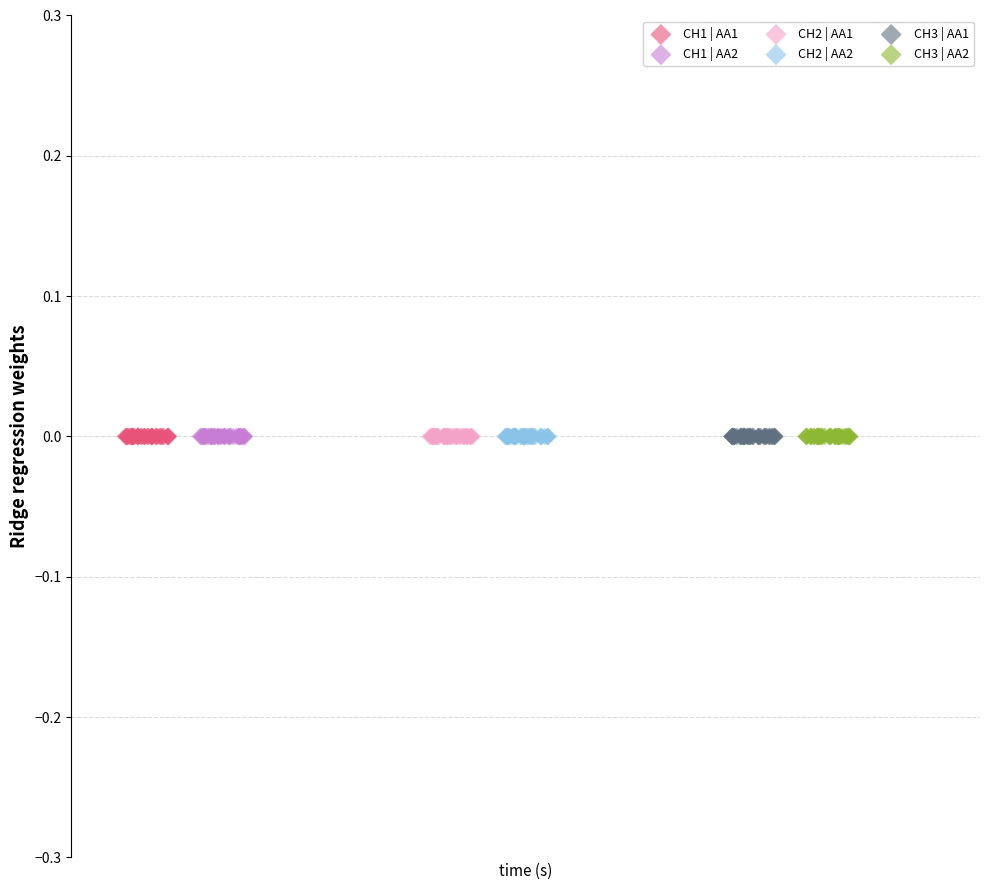

Which series has the widest spread of Y values?

CH2 | AA2